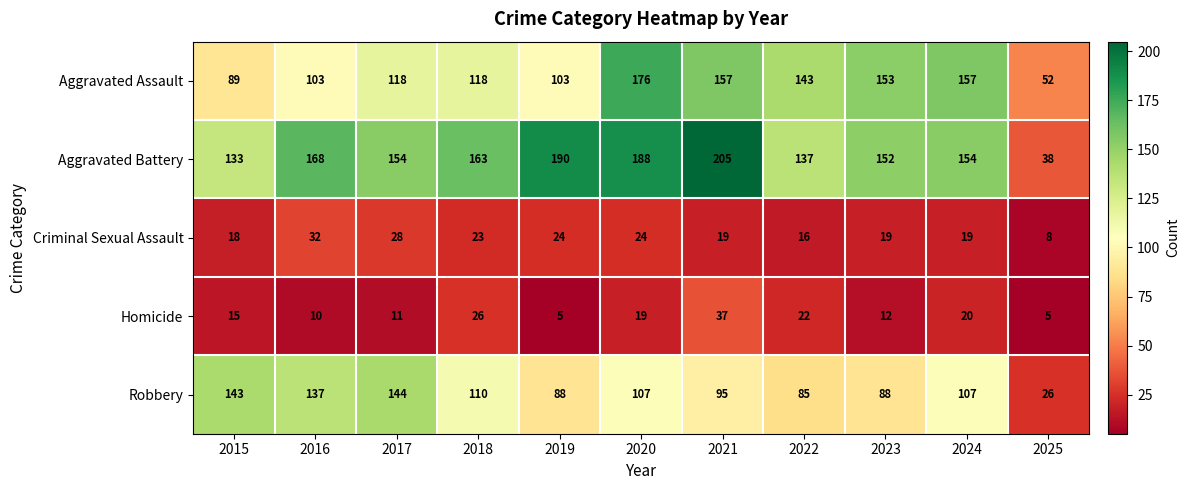

Which series has the largest total across all categories?

Aggravated Battery